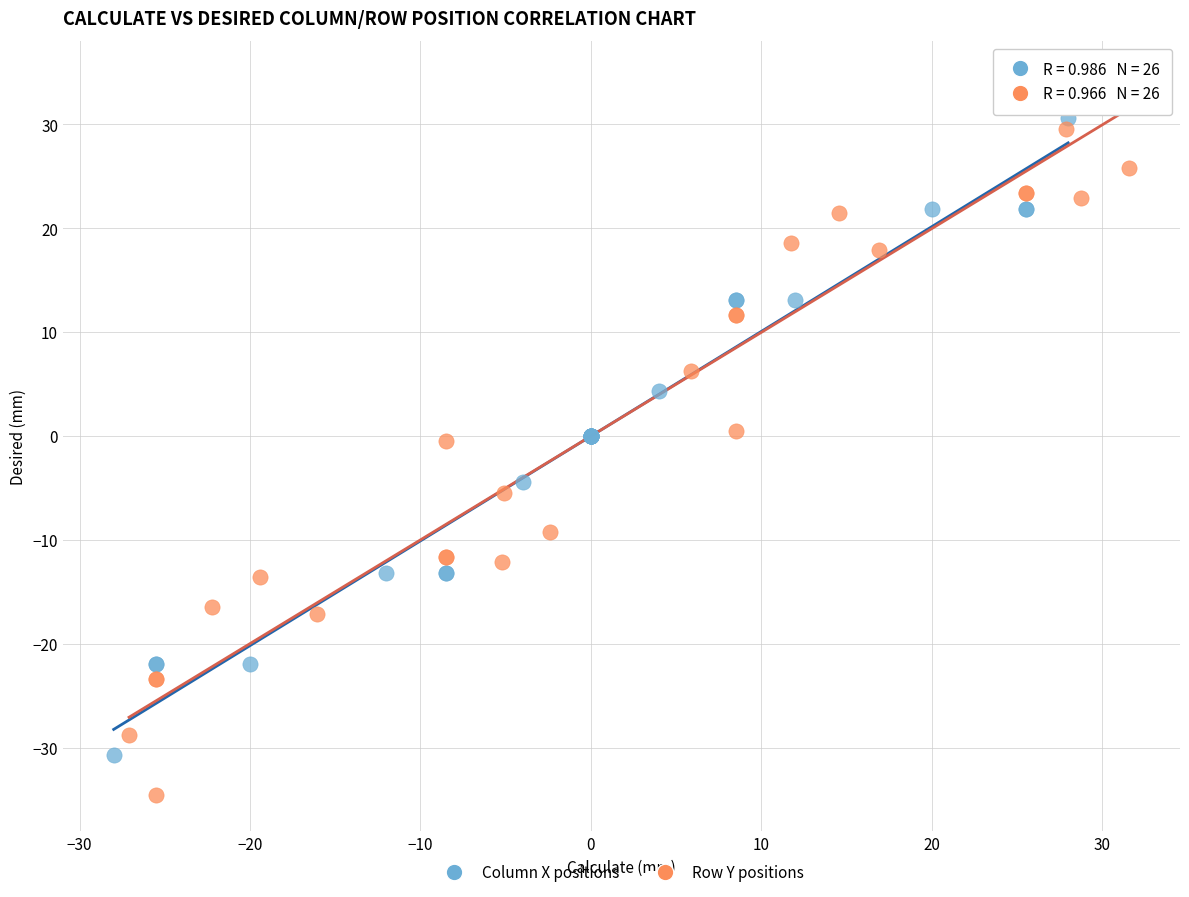

What are all the series names shown in the legend?

Column X positions, Row Y positions